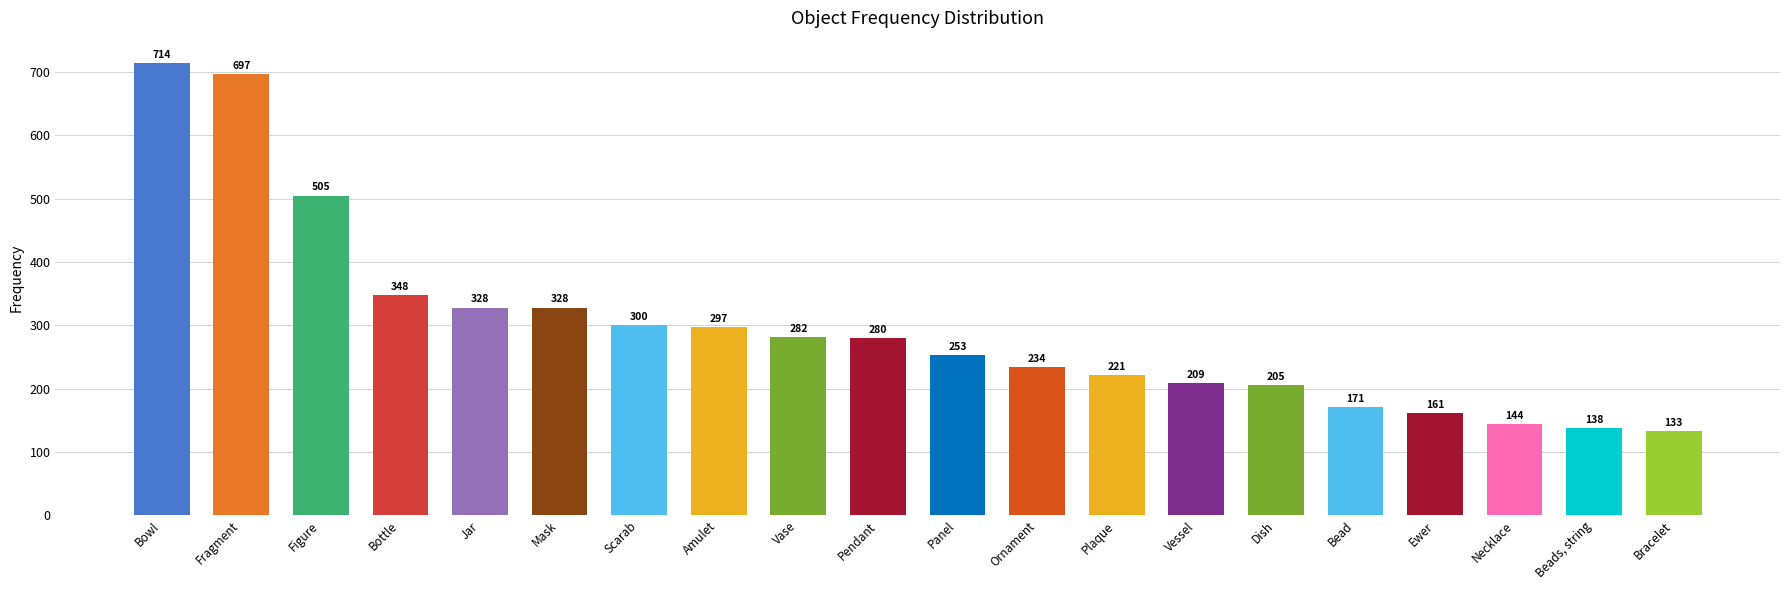

How many distinct data groups are displayed?

1